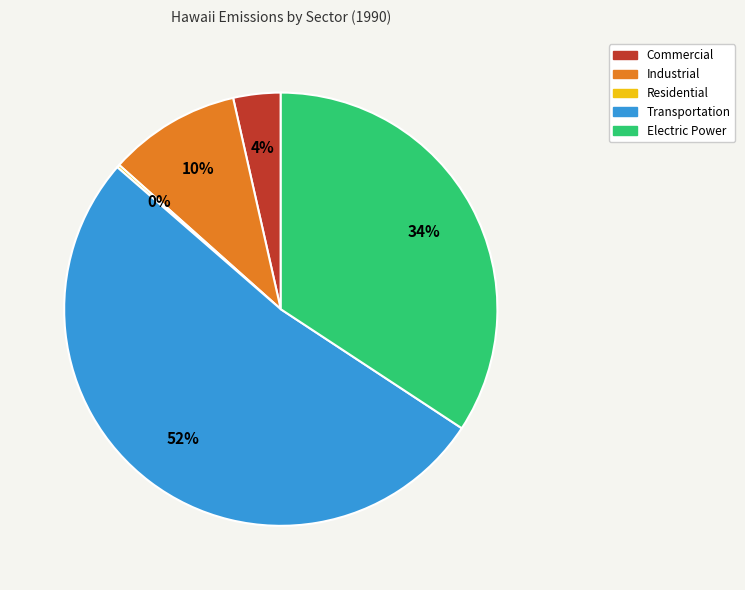

Which has a higher value, Electric Power or Industrial?

Electric Power